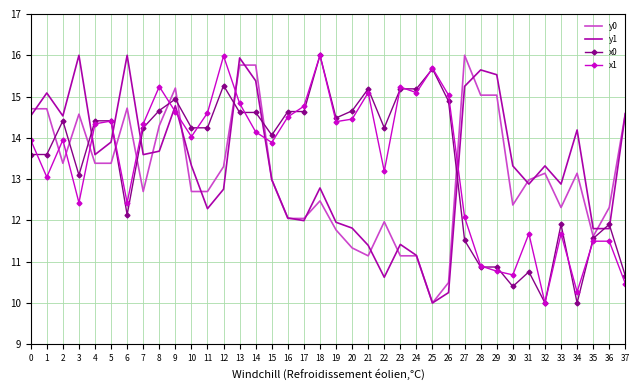

Is it true that y0 equals 26.2 at 27?

False